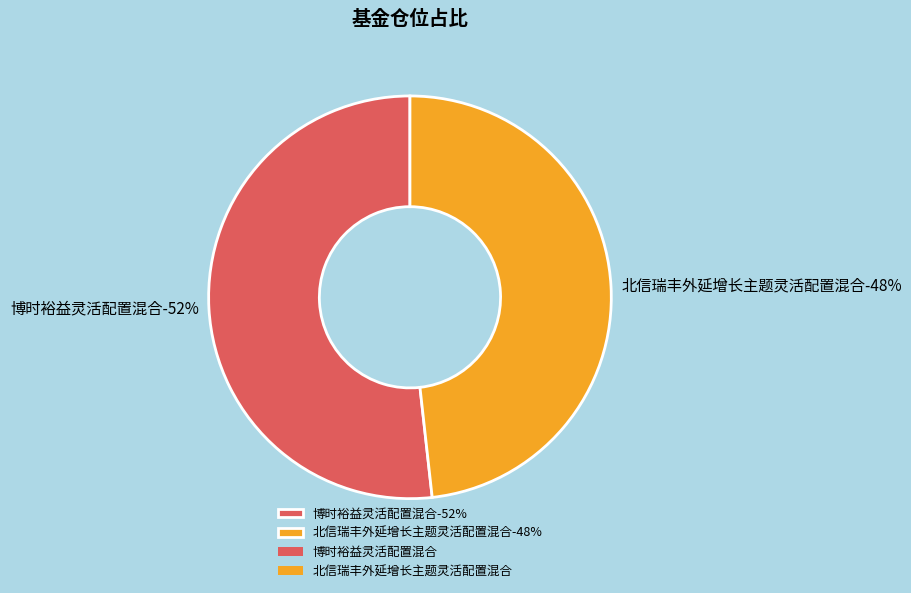

Is there any slice that represents more than half of the pie?

Yes